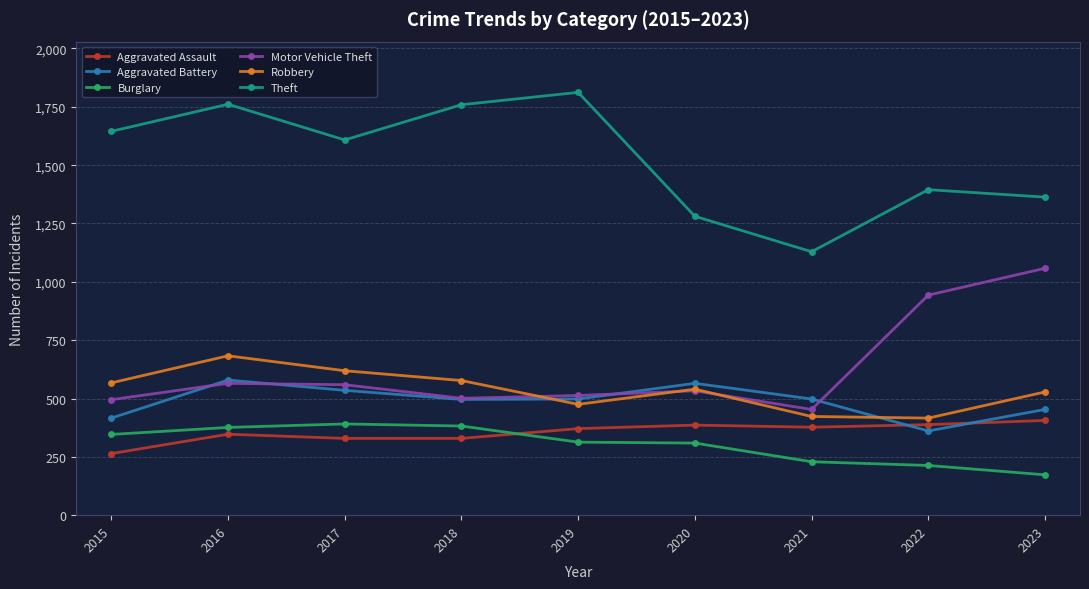

At which label does Robbery reach its peak?

2016